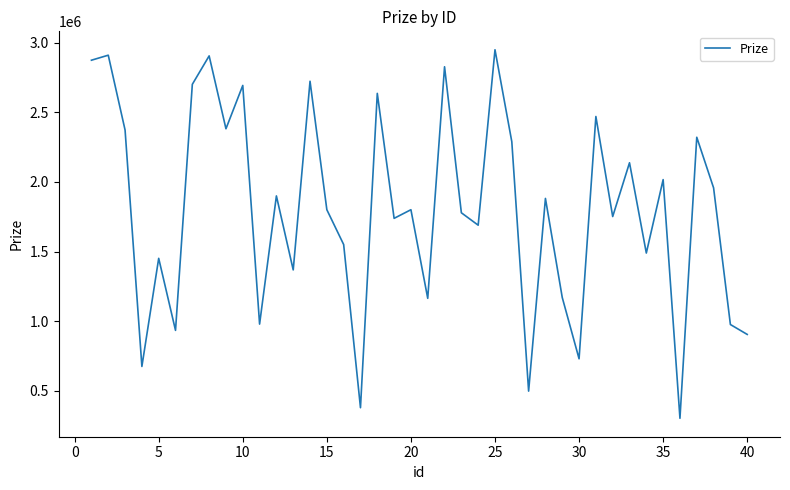

What is the greatest value displayed?

2949000